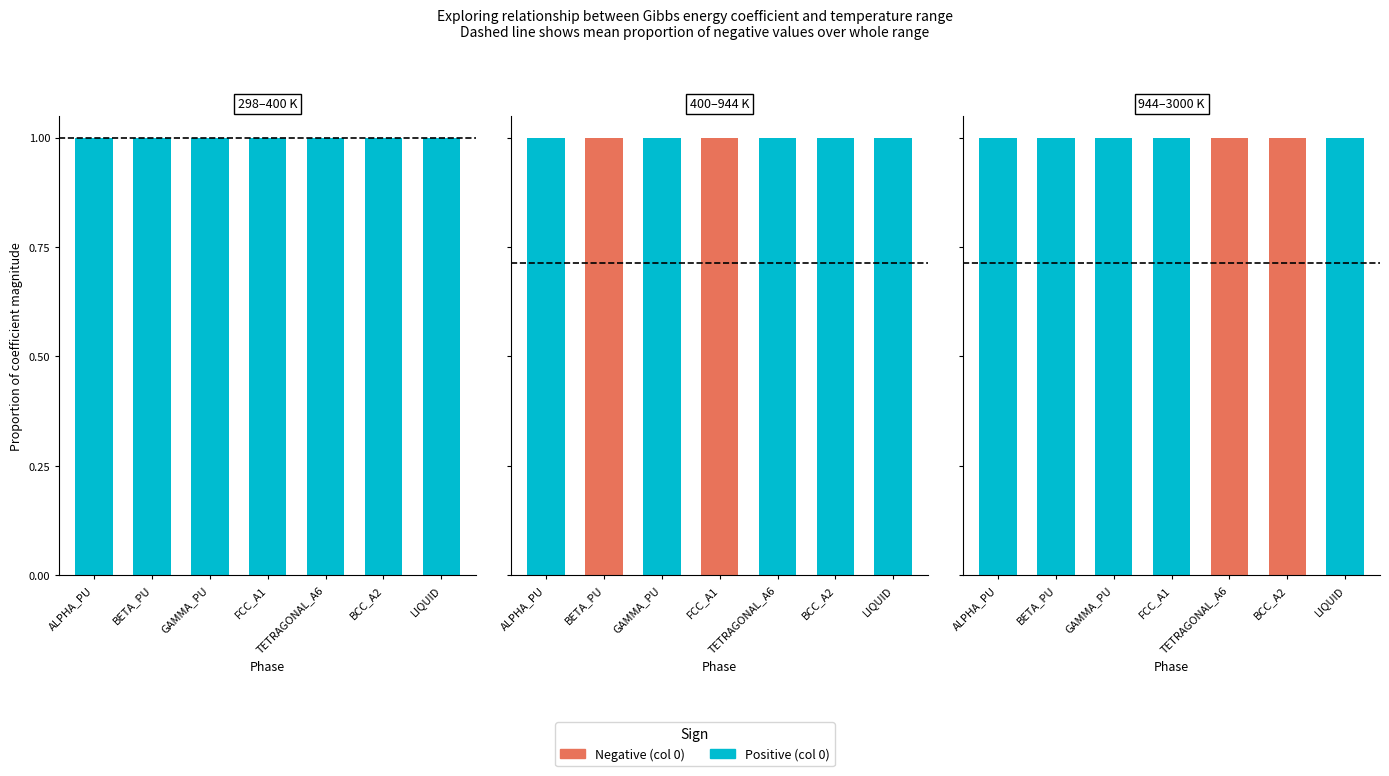

List the series in order of their peak value, lowest first.

Negative (col 0), Positive (col 0)